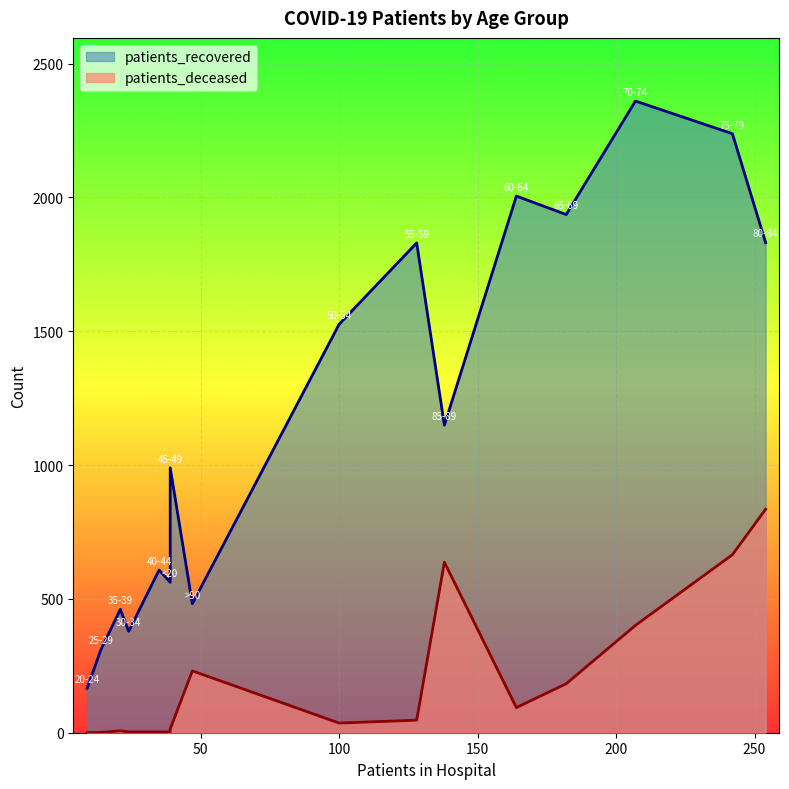

What position from the right is 45-49?

10